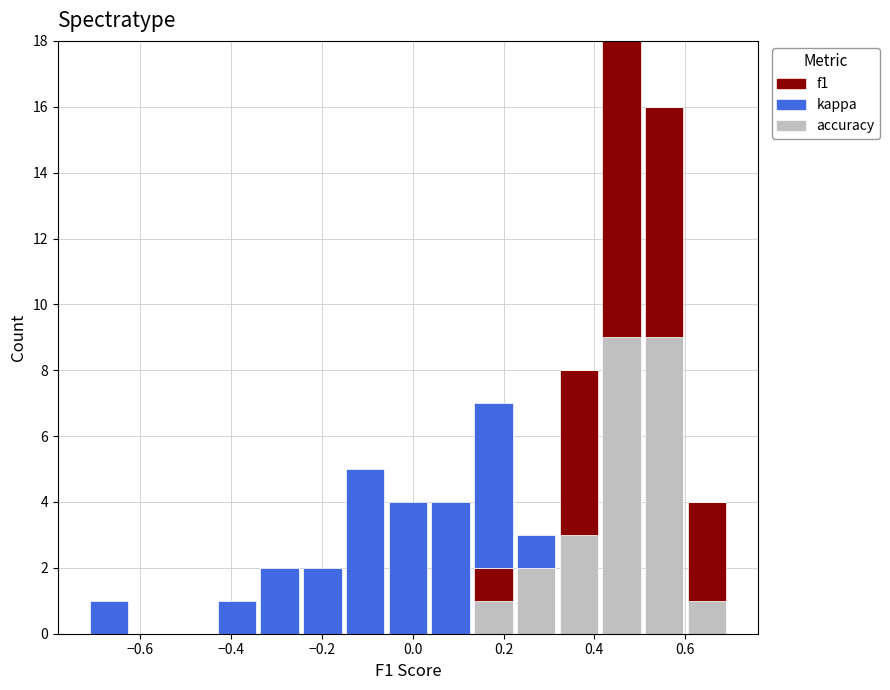

What is the total height of the stacked bar covering -0.72 to -0.62 on the x-axis? Neither the bar edges nor the heights are printed on the chart, so give them approximately, as read against the axes.

1